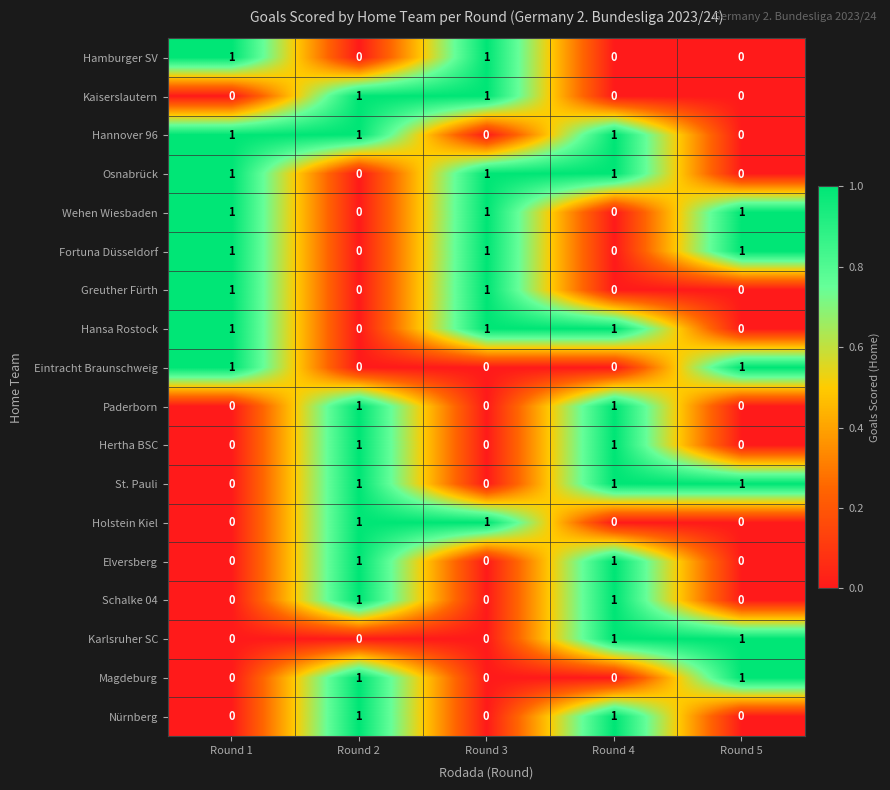

What is the sum of all St. Pauli values?

3